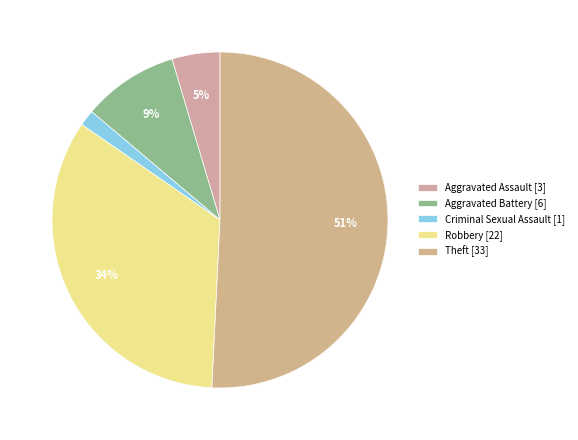

How many slices are in this pie chart?

5